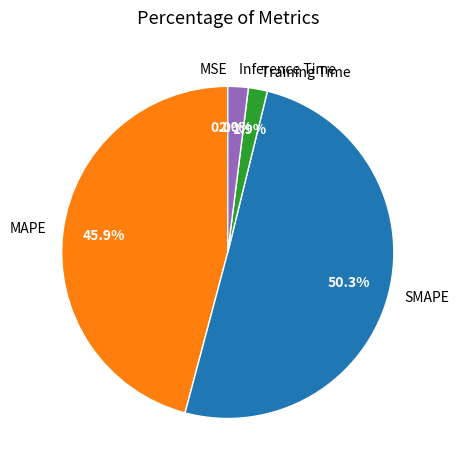

How much of the chart is everything except Training Time?

98.1%